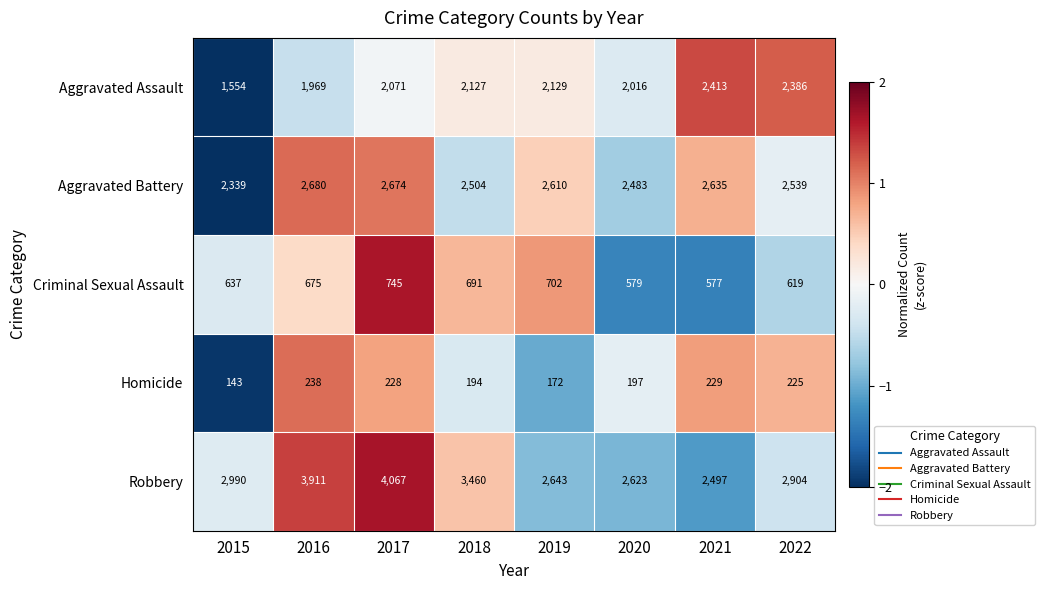

Is it true that Aggravated Battery equals 2339 at 2015?

True